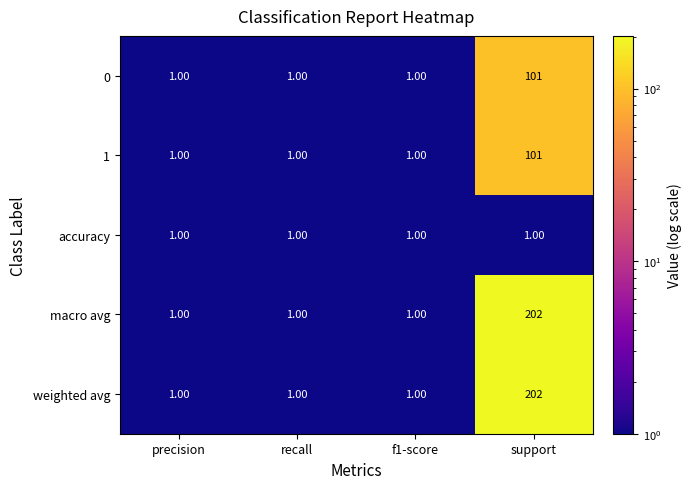

What is the difference between the maximum and minimum values in the 0 series?

100